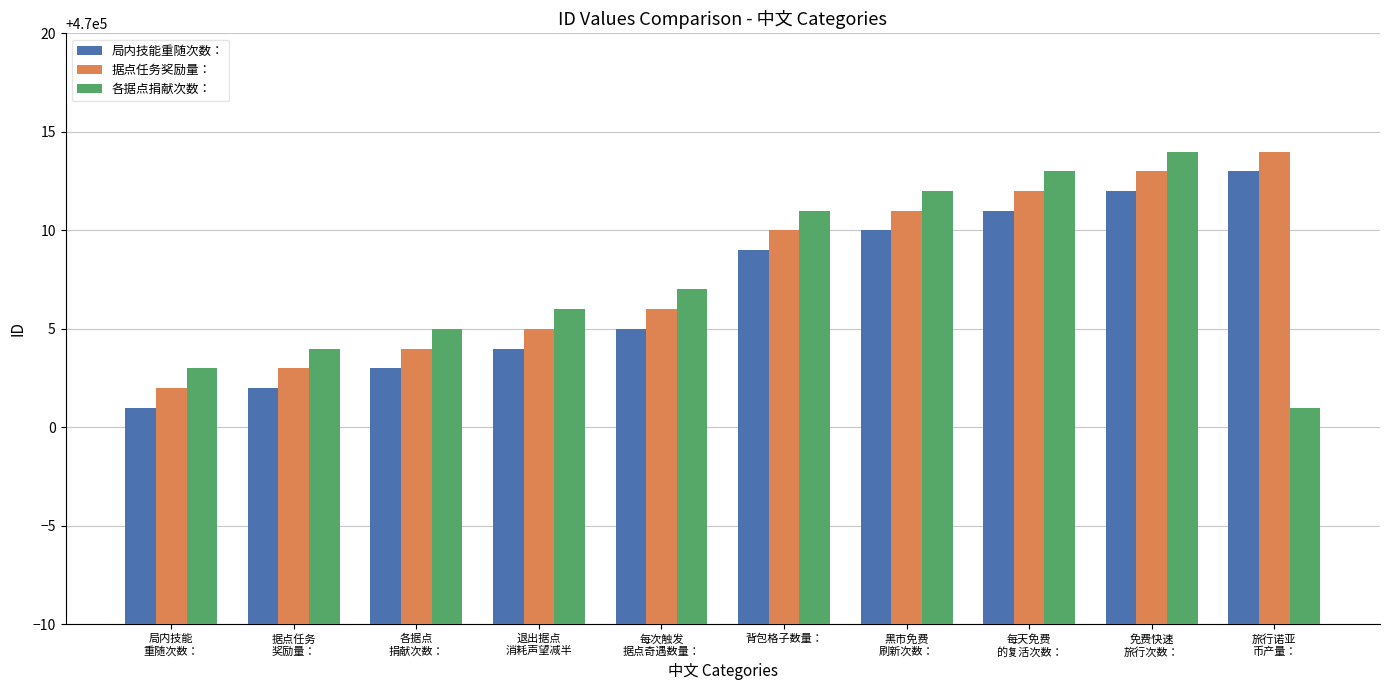

How many values in the 据点任务奖励量： series are below 470010?

5